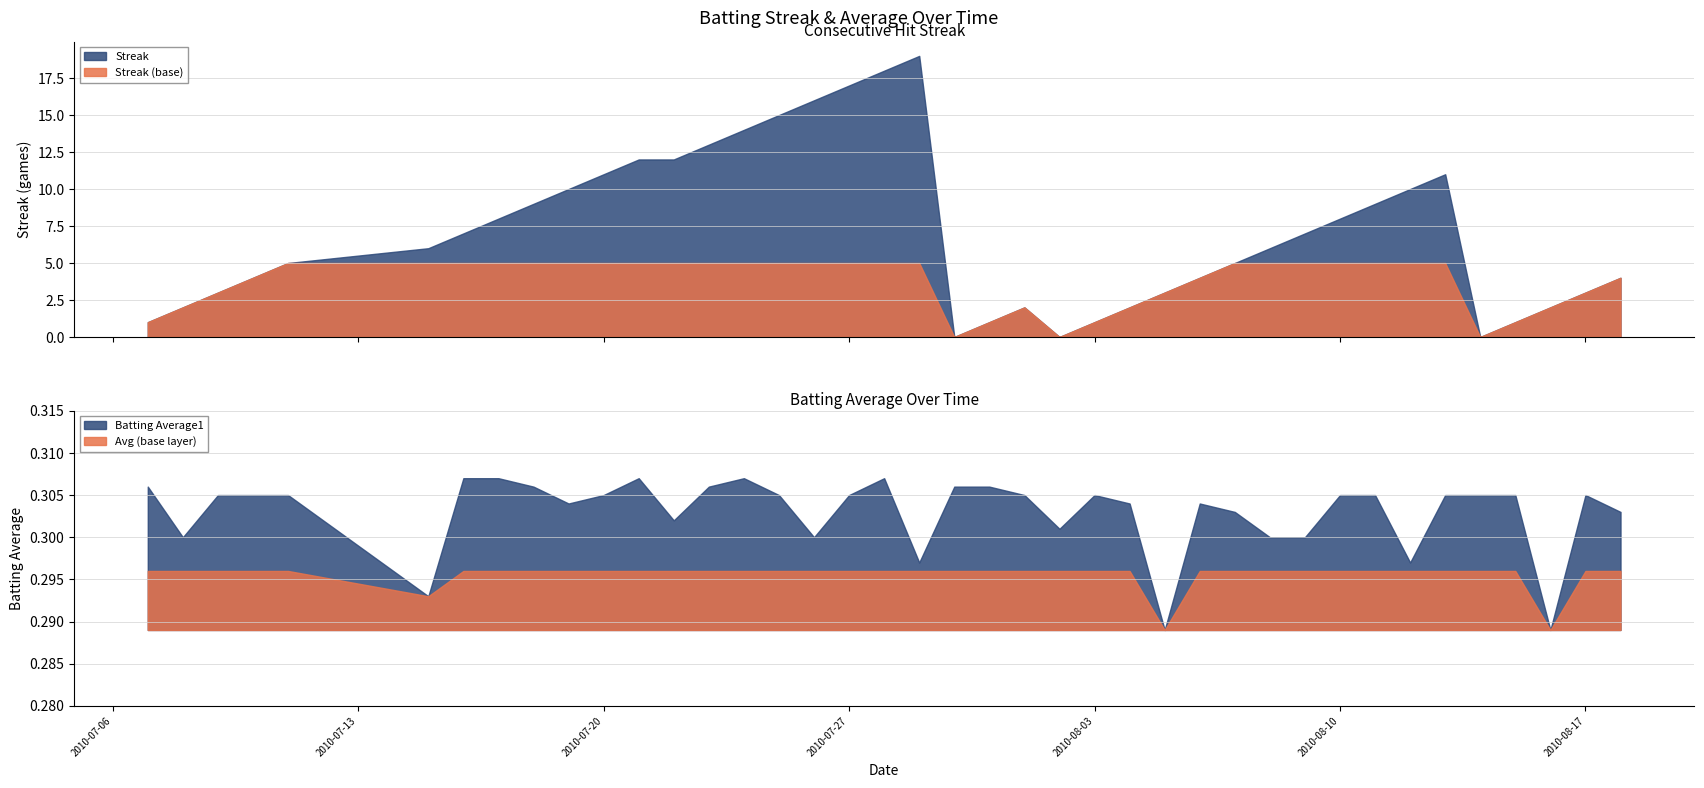

Rank the series by their maximum value, from lowest to highest.

Batting Average1, Streak